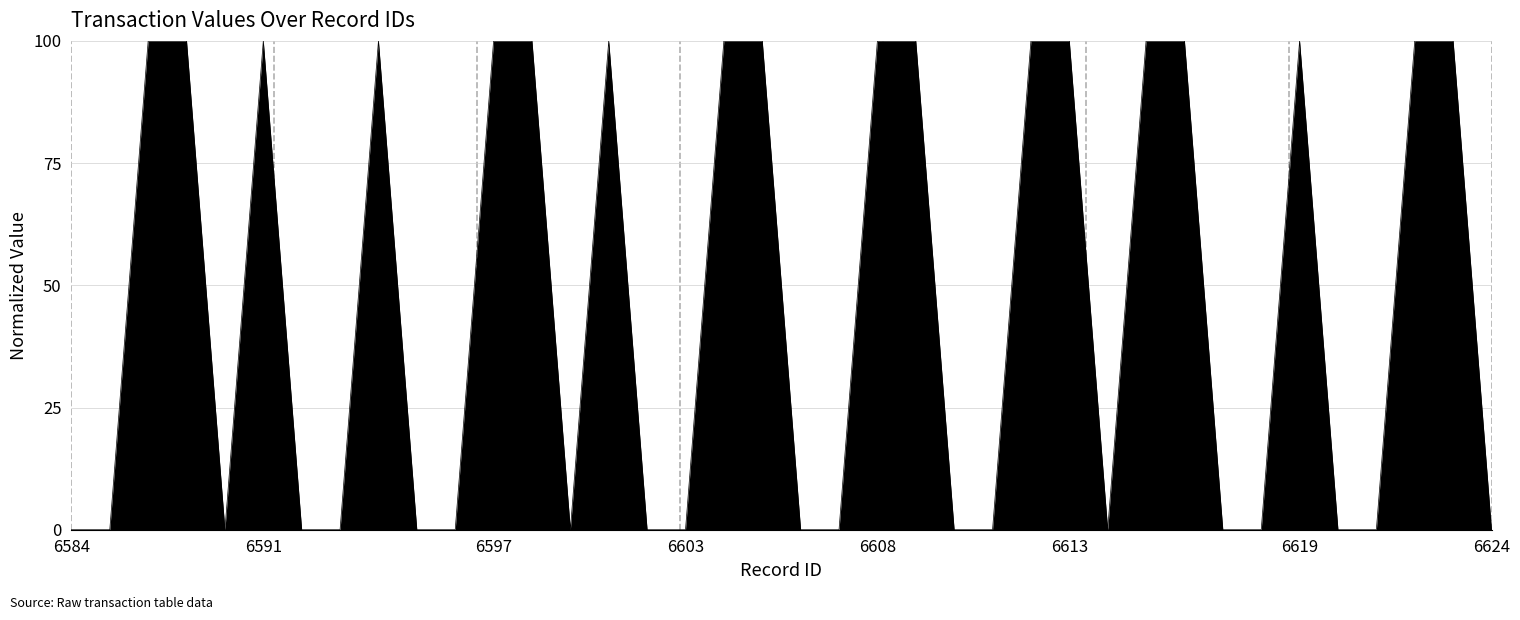

What is the greatest value displayed?

100